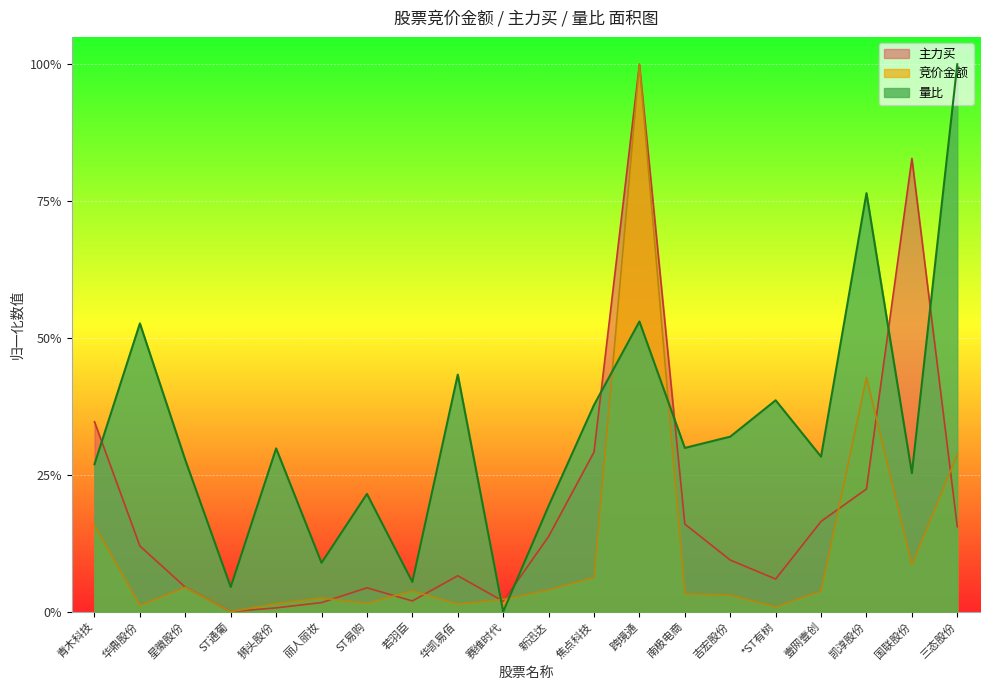

How many times do 量比 and 竞价金额 cross each other?

4